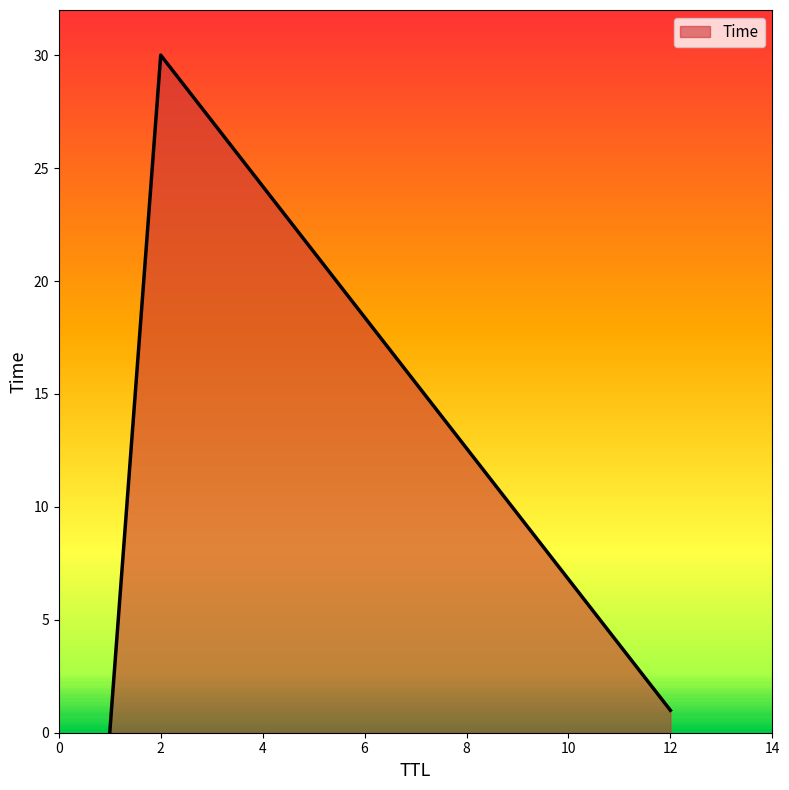

How many lines are shown in the chart?

1